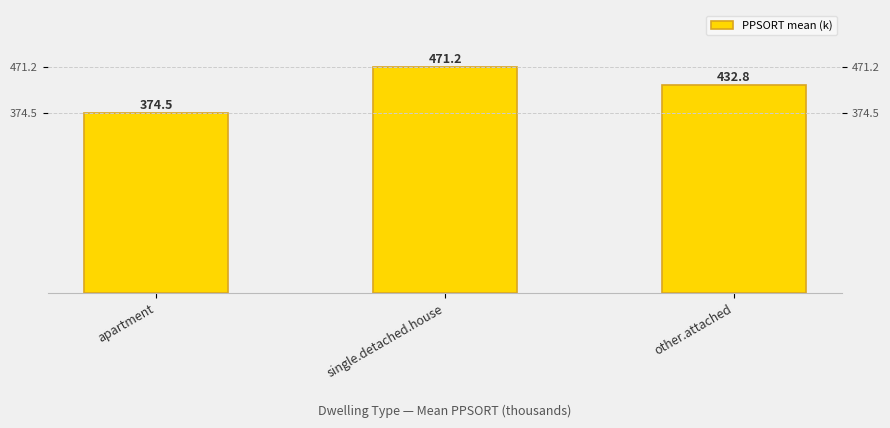

Which category has the lowest value across all series?

apartment